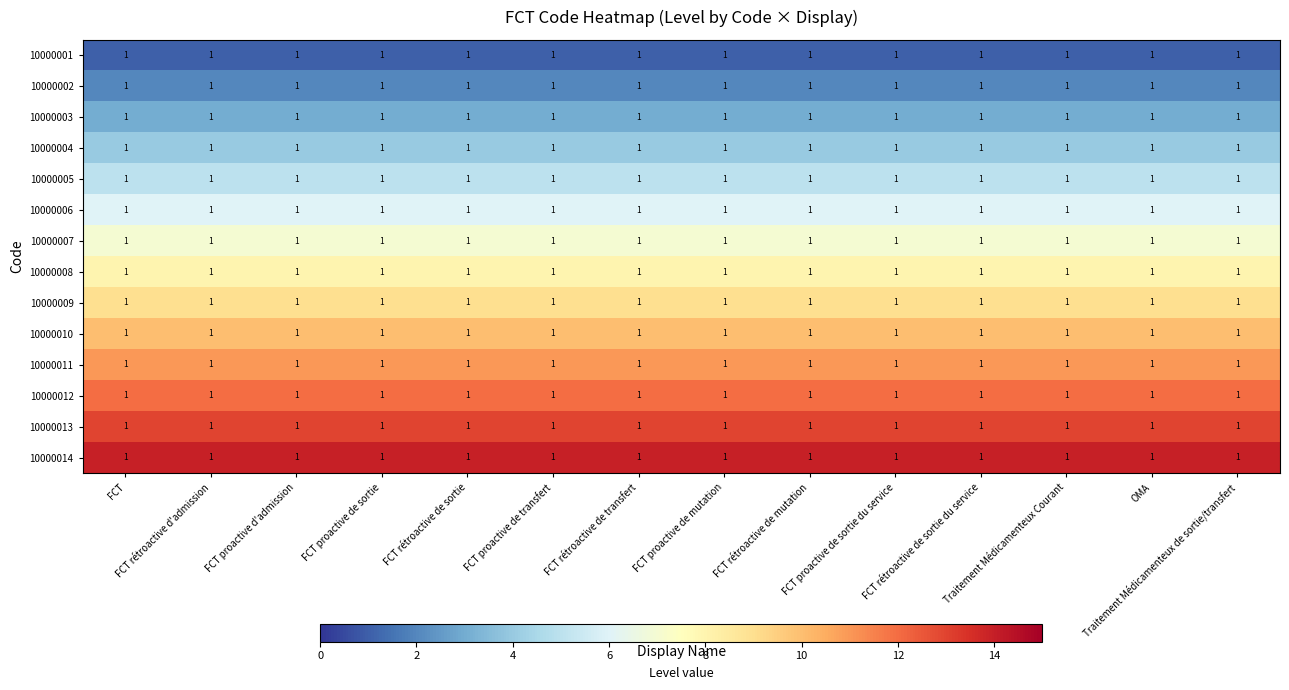

List the labels in order of 10000013 value, largest first.

FCT, FCT rétroactive d'admission, FCT proactive d'admission, FCT proactive de sortie, FCT rétroactive de sortie, FCT proactive de transfert, FCT rétroactive de transfert, FCT proactive de mutation, FCT rétroactive de mutation, FCT proactive de sortie du service, FCT rétroactive de sortie du service, Traitement Médicamenteux Courant, OMA, Traitement Médicamenteux de sortie/transfert